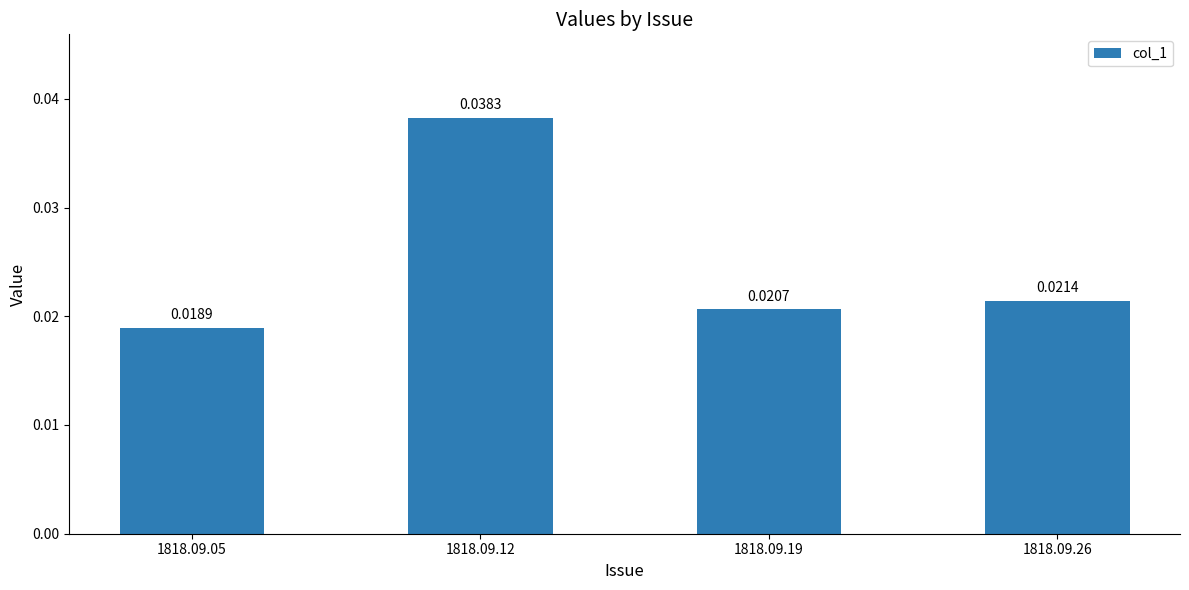

List the labels in order of value, smallest first.

1818.09.05, 1818.09.19, 1818.09.26, 1818.09.12